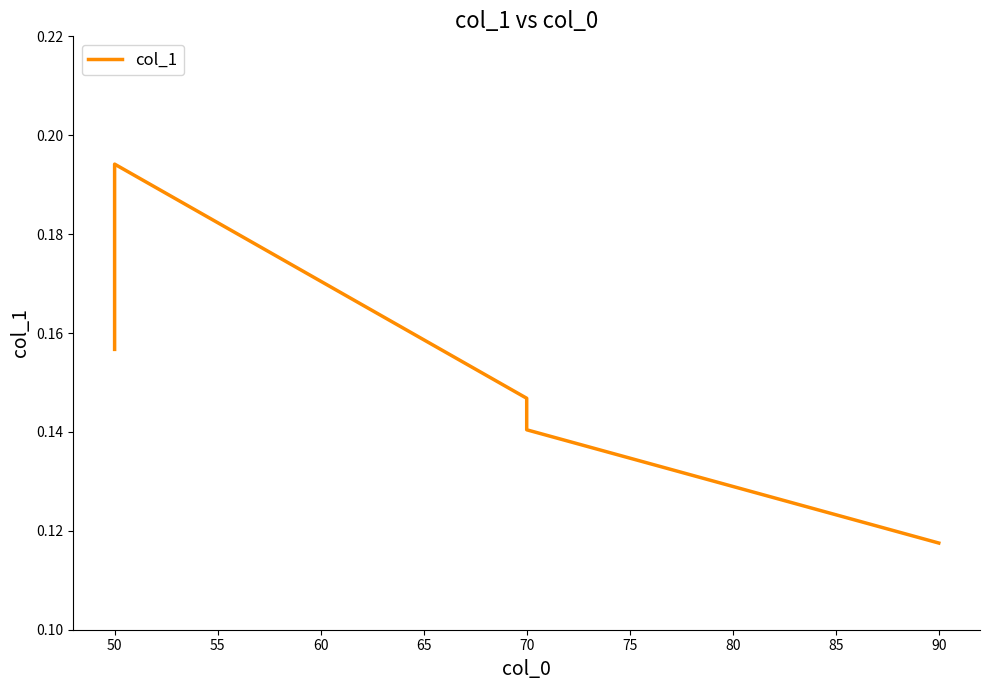

How many lines are shown in the chart?

1